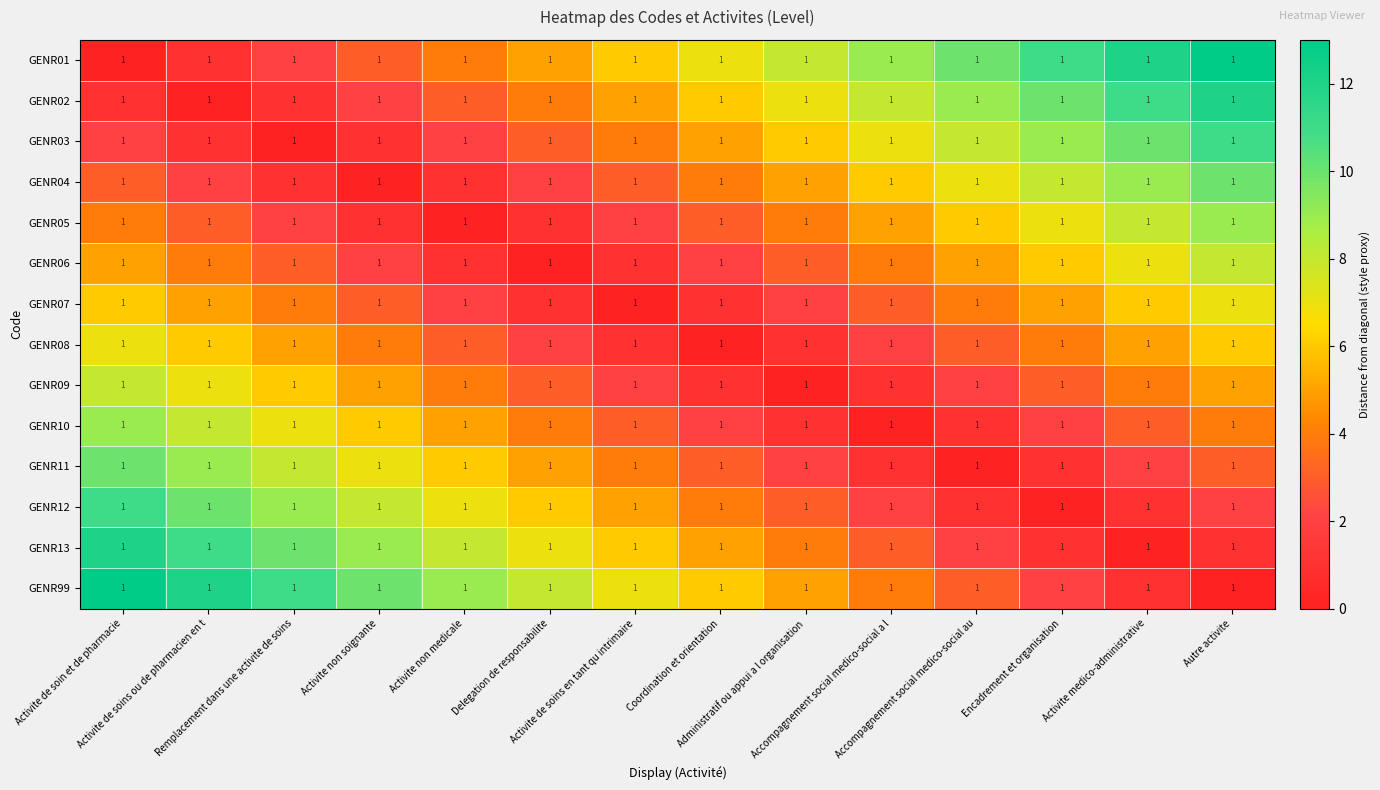

Between Activite medico-administrative and Delegation de responsabilite, which is larger?

Activite medico-administrative